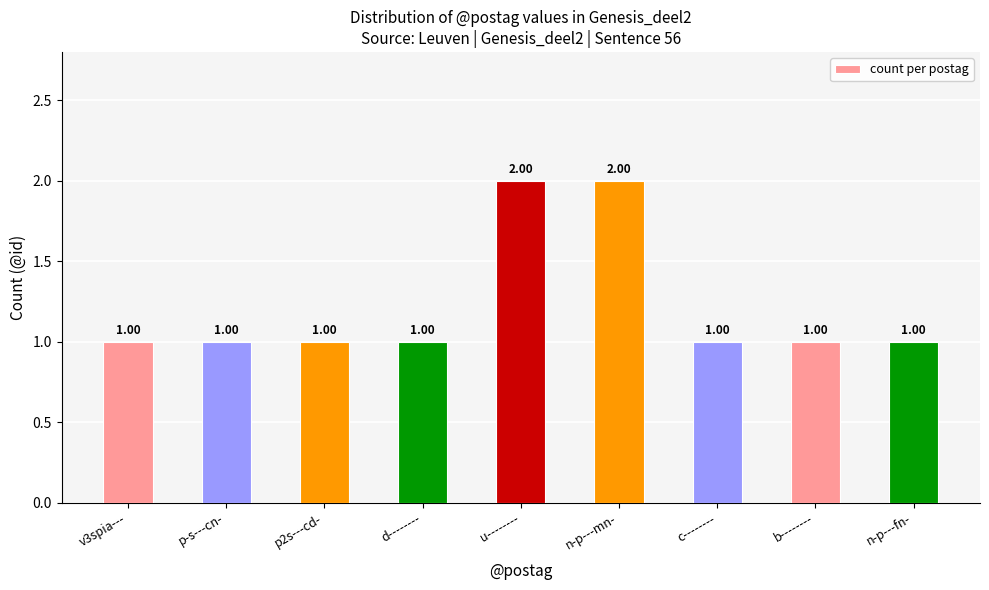

Reading left to right, what are all the values shown in this chart?

v3spia---=1	p-s---cn-=1	p2s---cd-=1	d--------=1	u--------=2	n-p---mn-=2	c--------=1	b--------=1	n-p---fn-=1